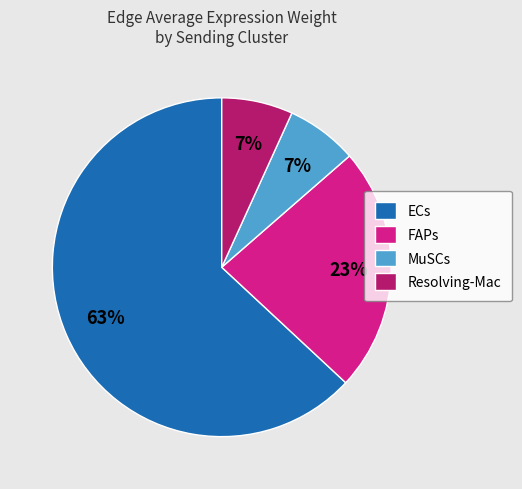

Is it true that ECs is 15% of the pie?

False